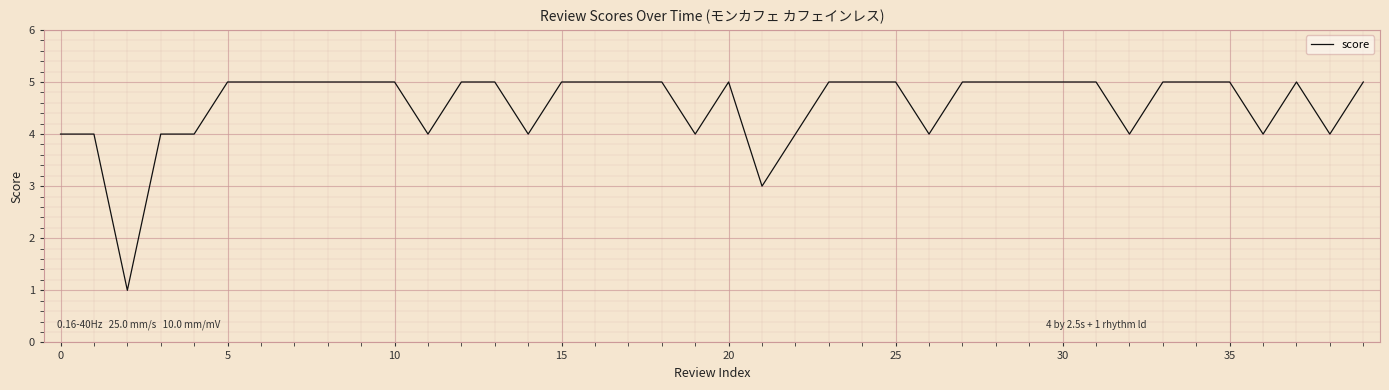

Count the values in the range 4 to 5.

38